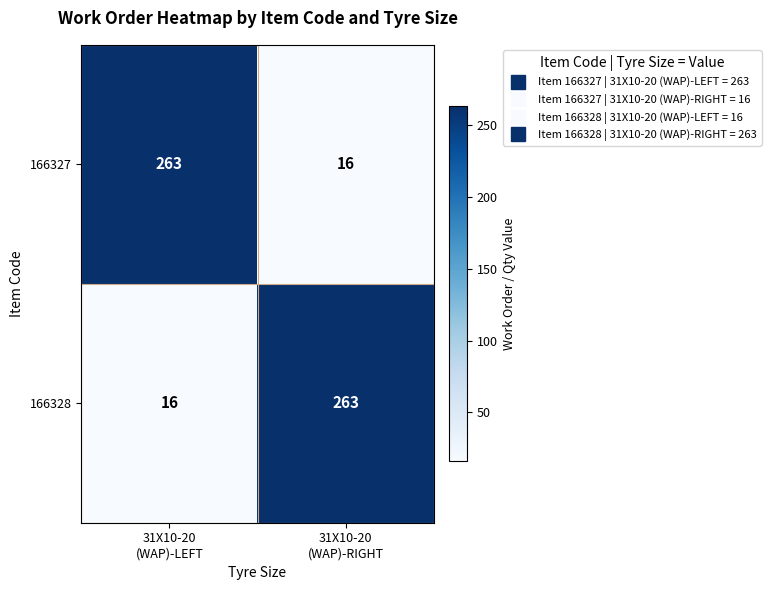

What is the greatest value displayed?

263